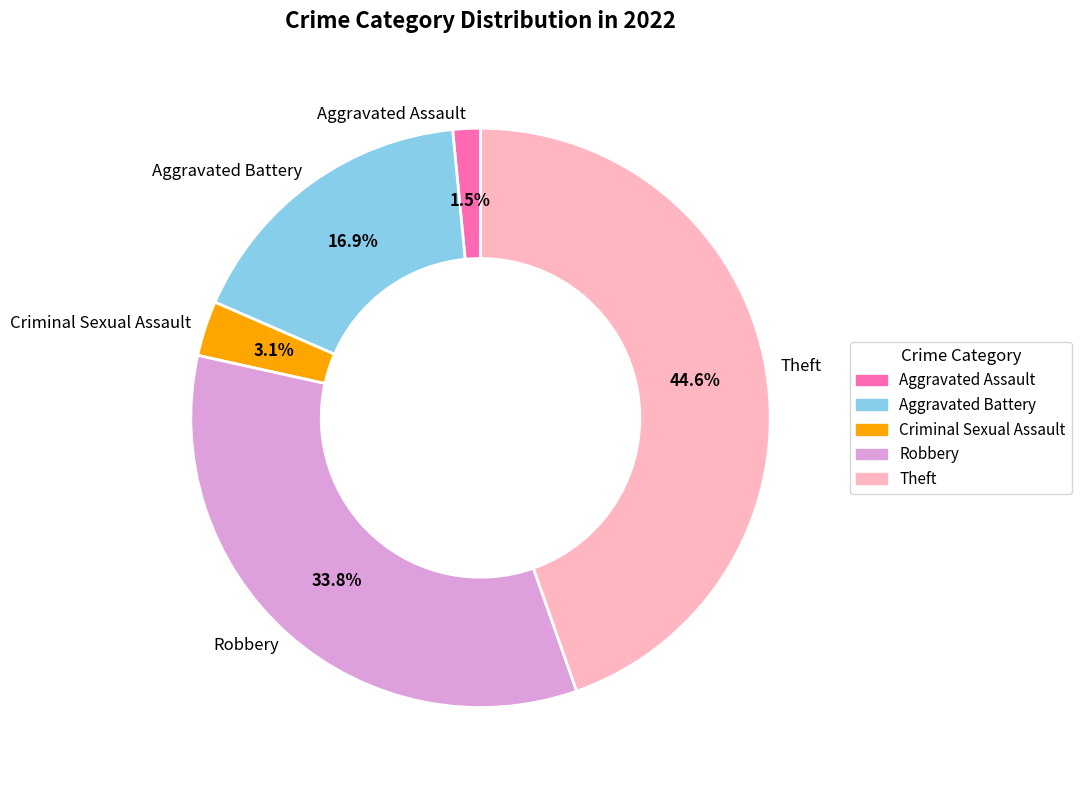

What portion of the pie excludes Aggravated Assault?

98.5%